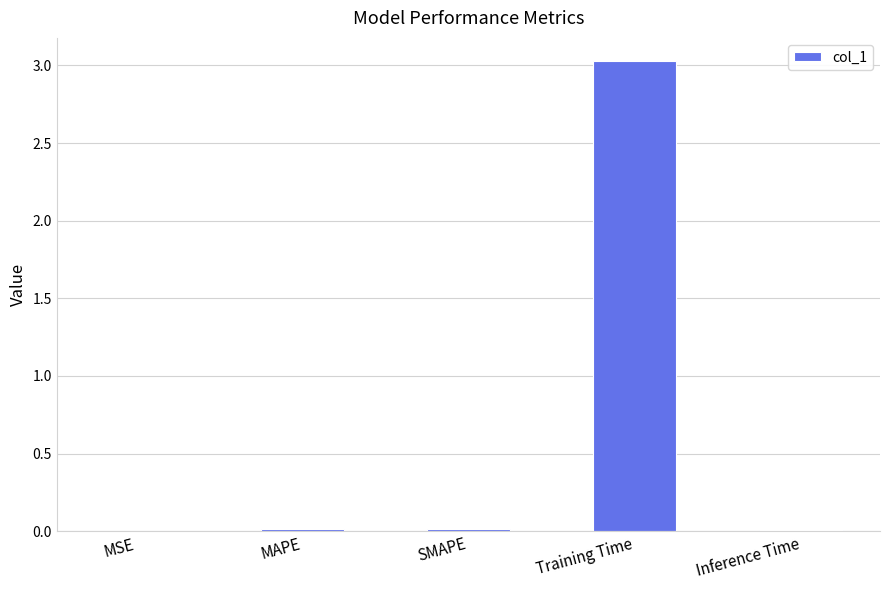

What is the sum of all values?

3.1